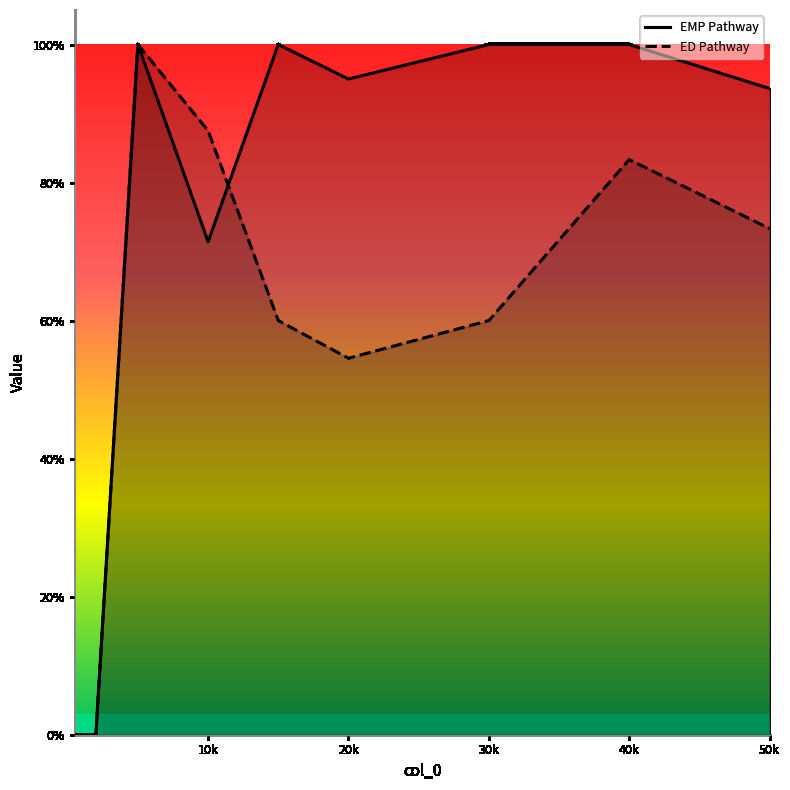

True or false: ED Pathway and EMP Pathway intersect in this chart.

True